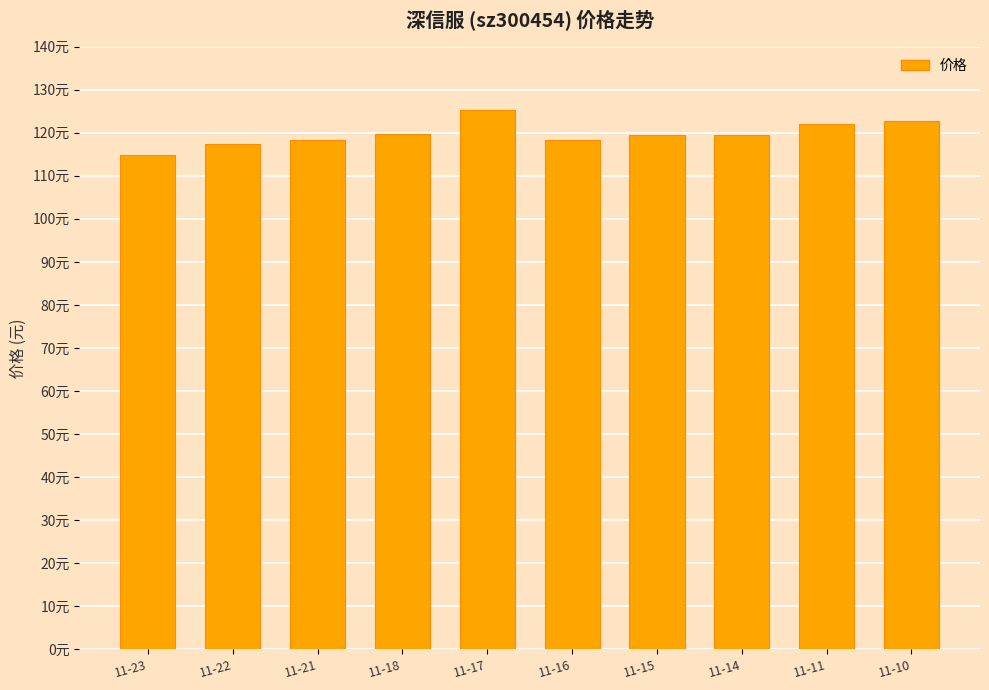

Does the chart contain stacked bars?

No